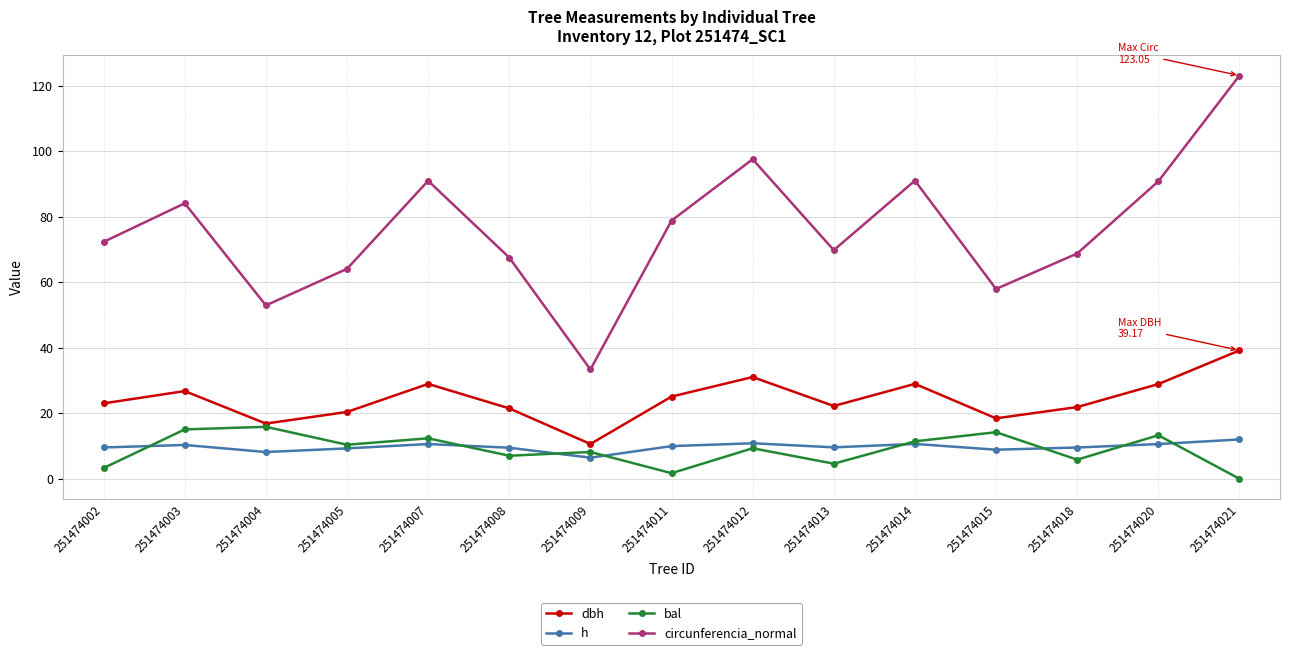

What is the difference between the dbh values at 251474020 and 251474014?

0.1